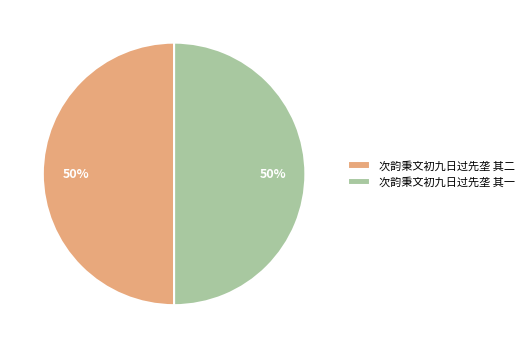

What percentage is the 次韵秉文初九日过先垄 其二 slice, to the nearest percent?

50%